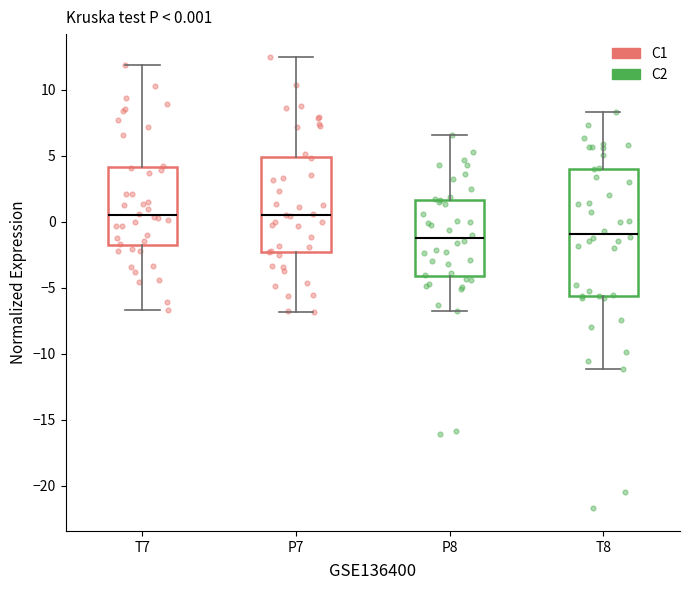

Comparing the boxes themselves (not the whiskers), which one is the tallest?

T8